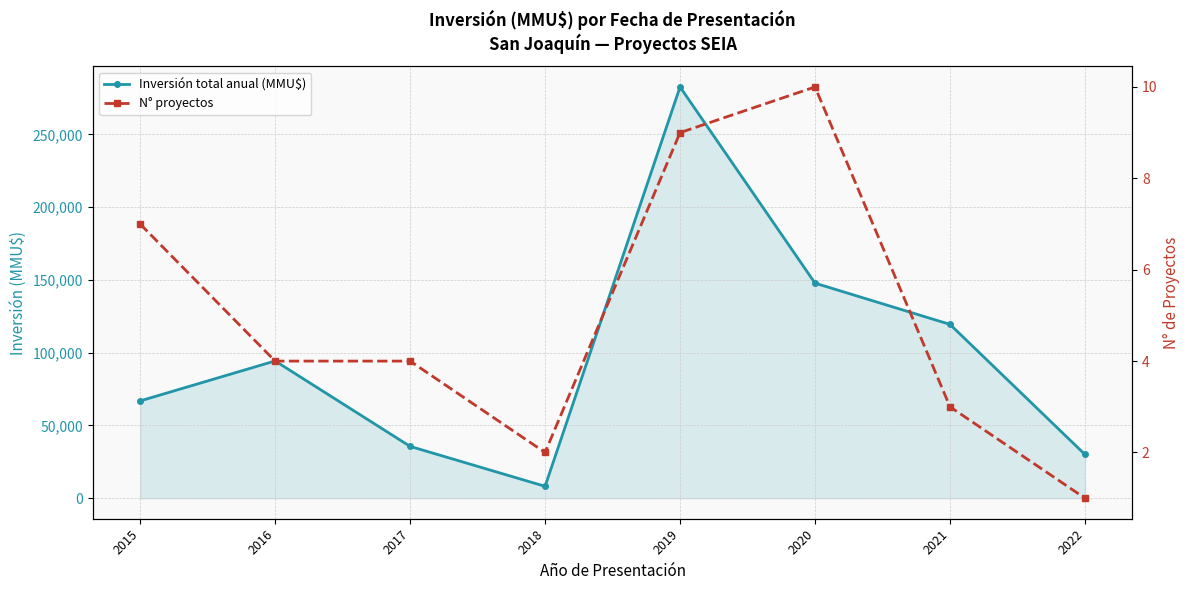

How many lines are shown in the chart?

2